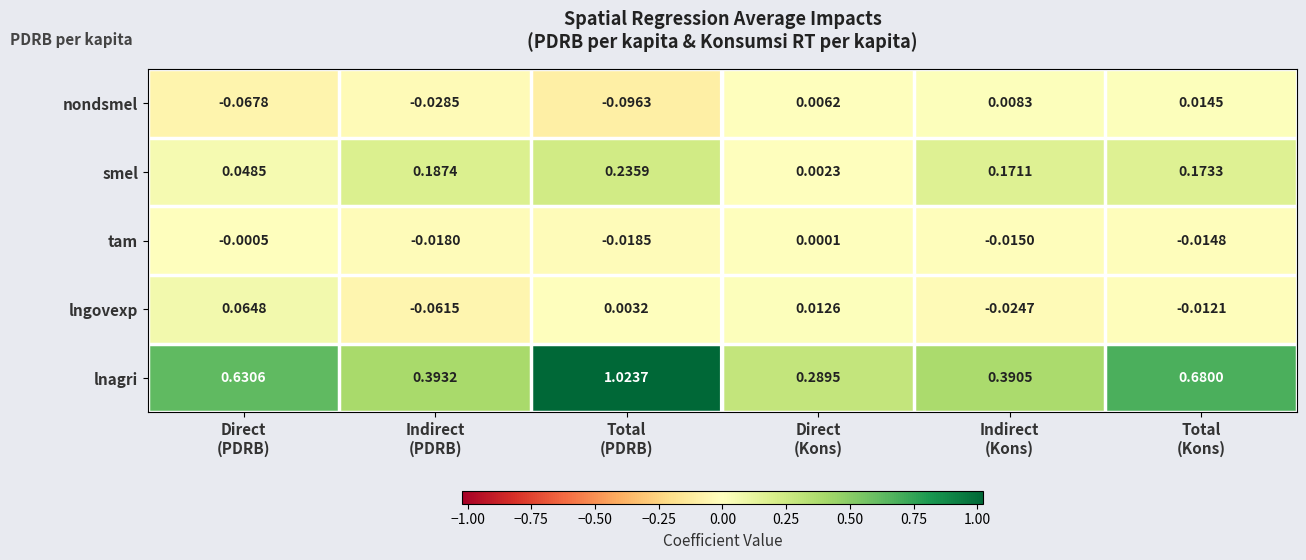

Which series has the largest total across all categories?

lnagri